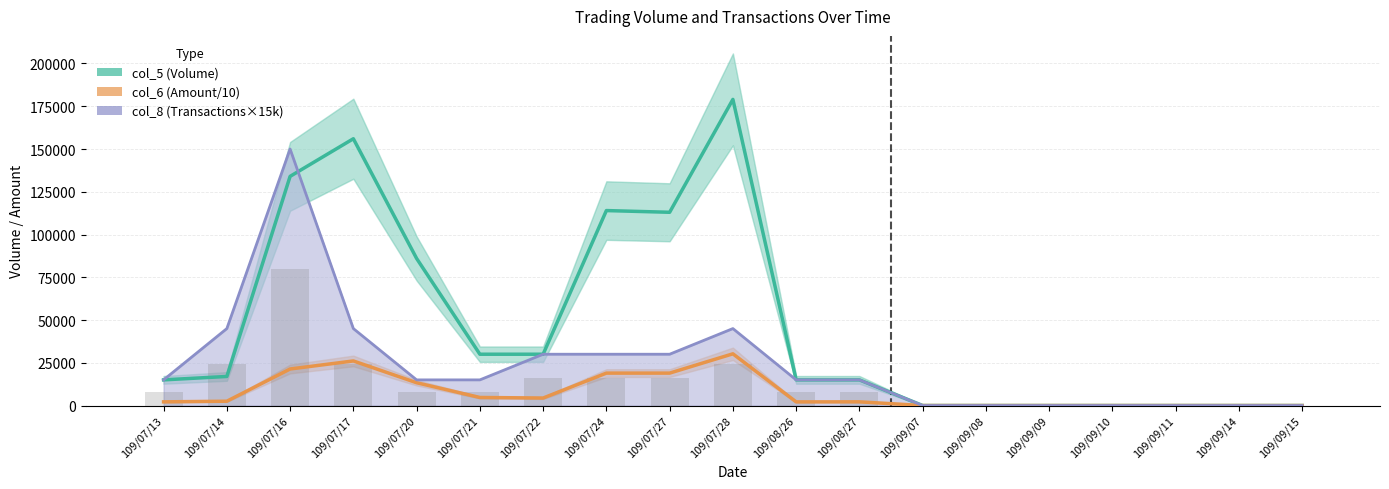

Between 109/09/08 and 109/09/14, which series saw the biggest shift?

col_5 (Volume)